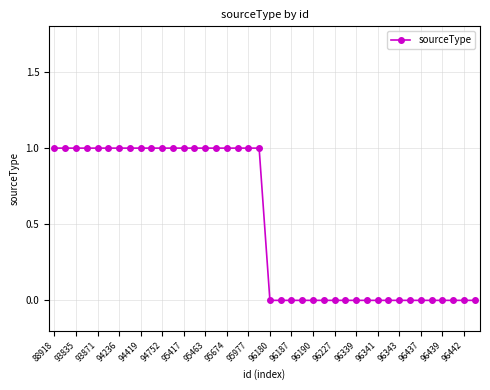

What is the value of the 6th point from the left?

1